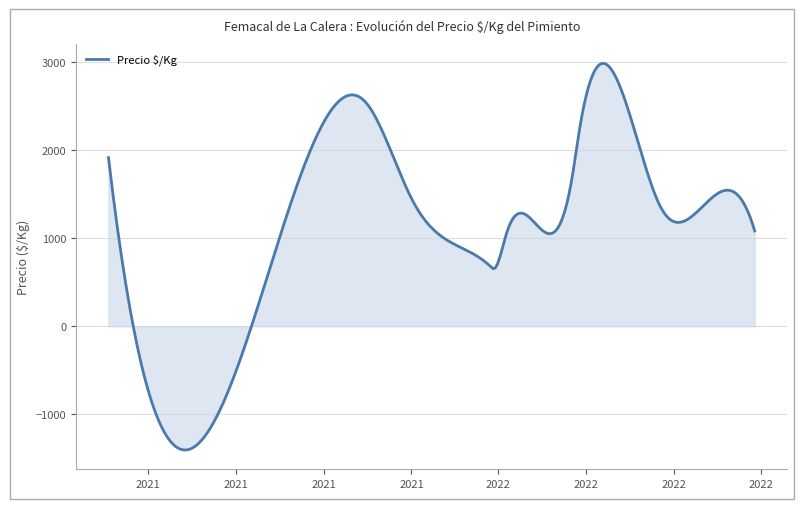

What is the minimum value shown in the chart?

-1406.7